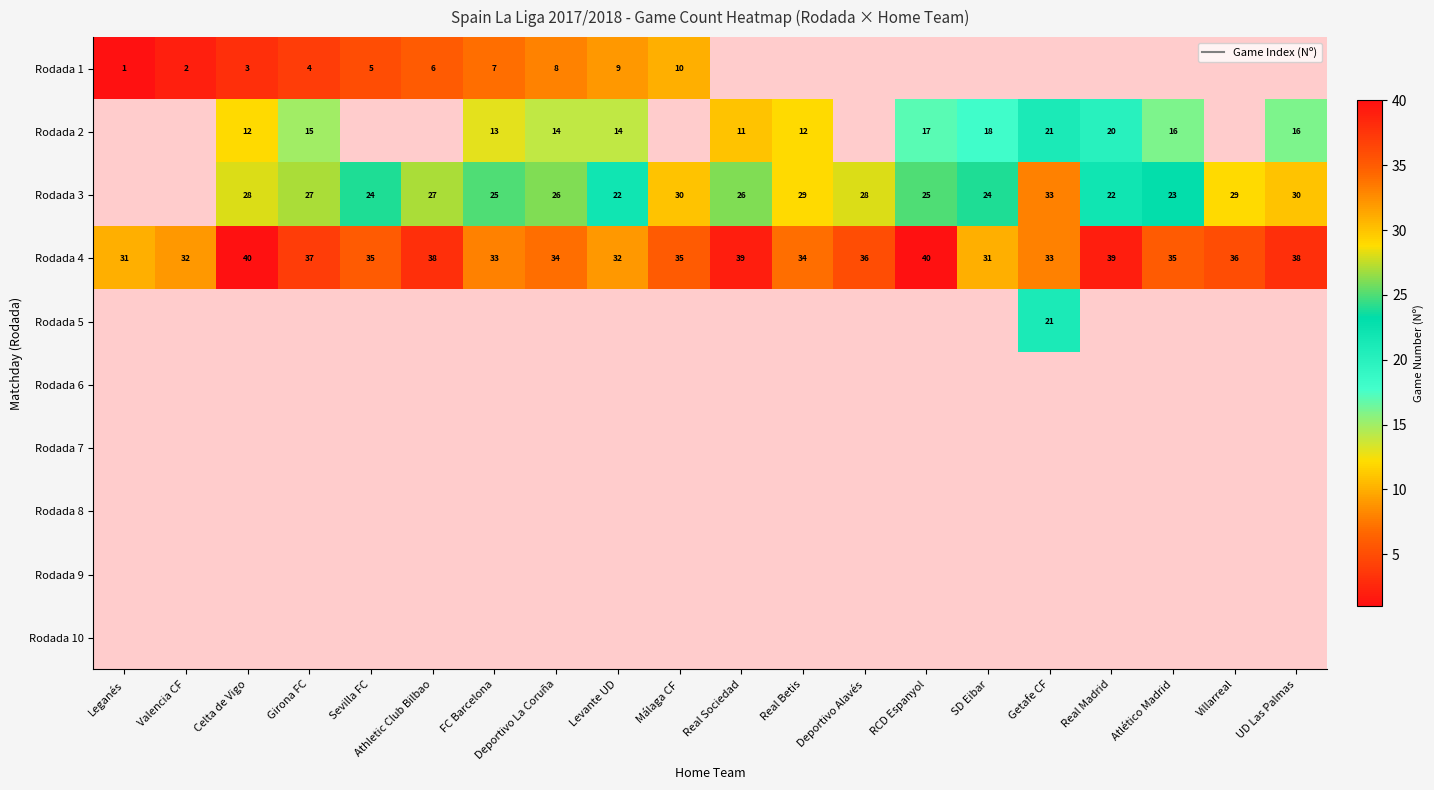

What is the approximate value of Rodada 3 at Getafe CF?

33.0